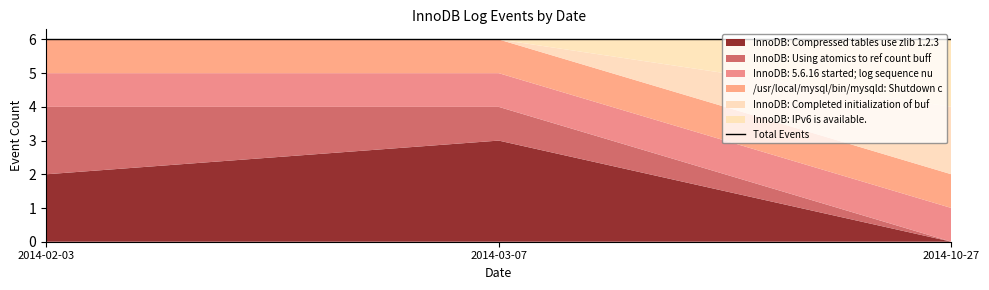

The InnoDB: Compressed tables use zlib 1.2.3 series shows 0 at 2014-10-27. True or false?

True